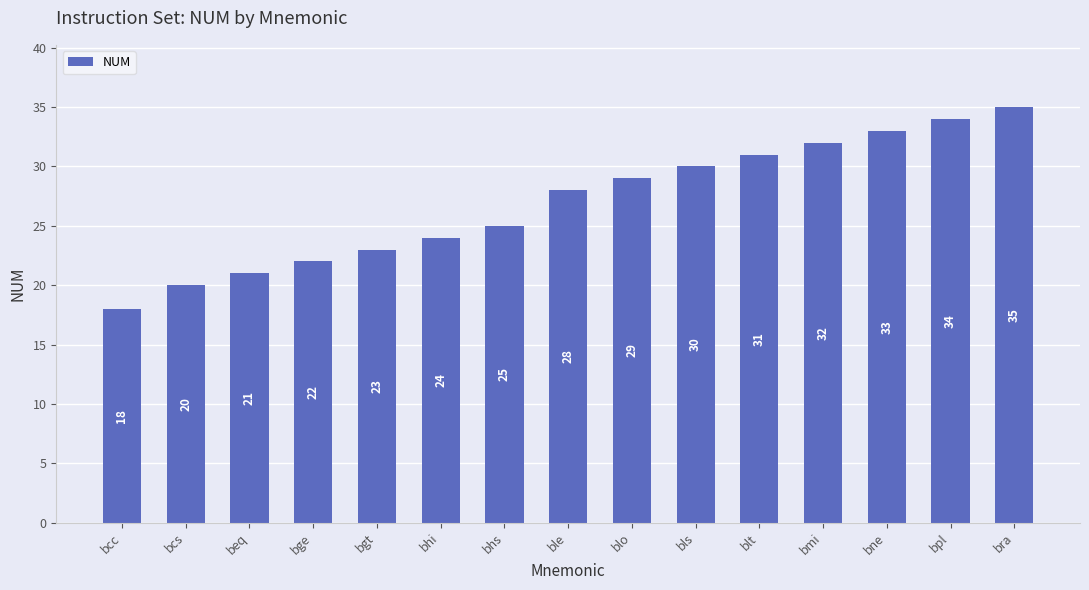

What is the smallest value displayed?

18